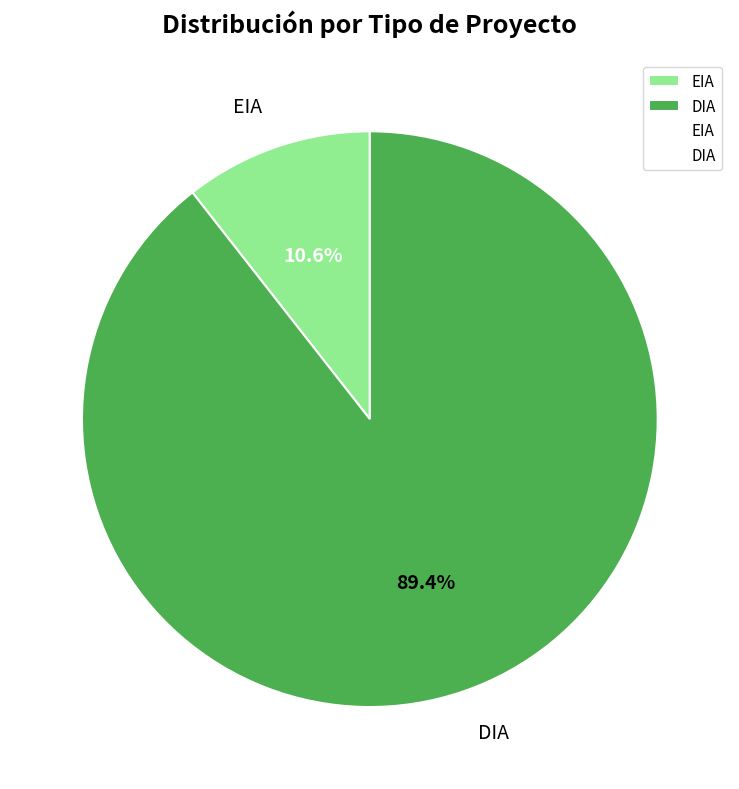

To the nearest percent, what is the average slice percentage?

50%